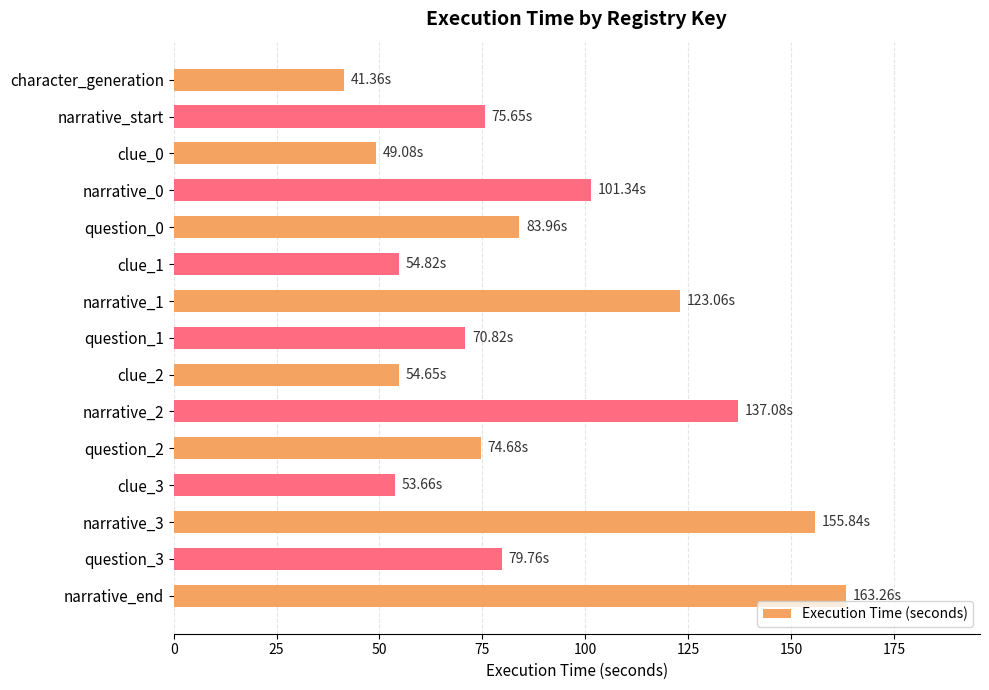

What is the label of the 1st bar from the bottom?

narrative_end